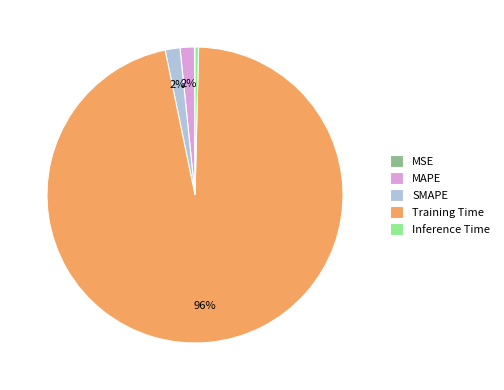

Is it true that Inference Time is 0% of the pie?

True